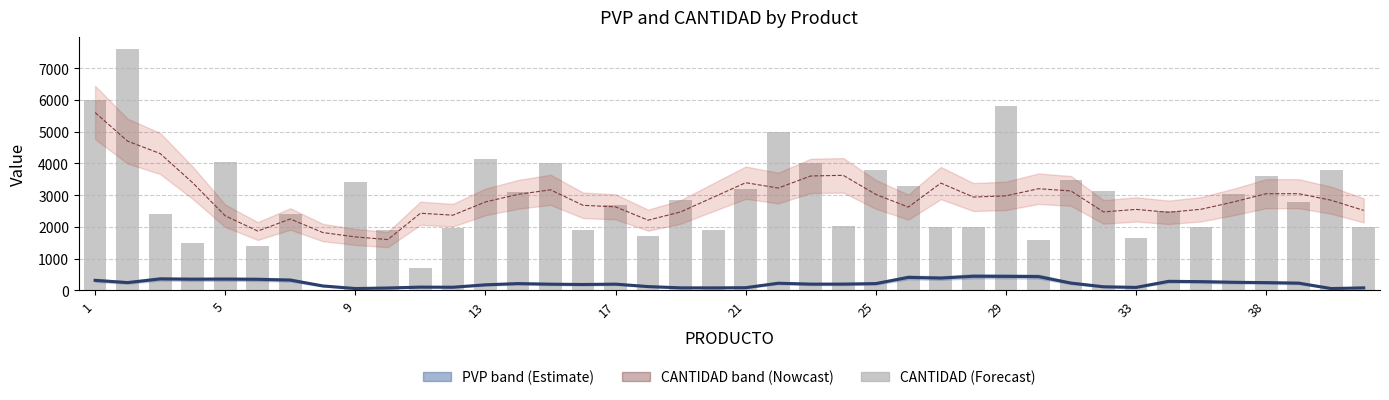

What is the difference between the maximum and minimum values in the PVP (scaled /10) series?

386.8